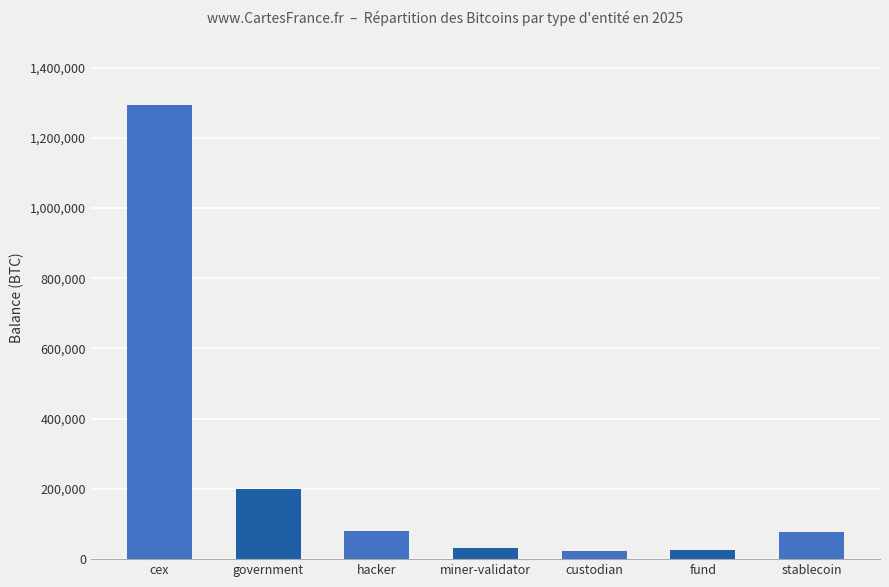

Is it true that the value at cex is 661504.6?

False